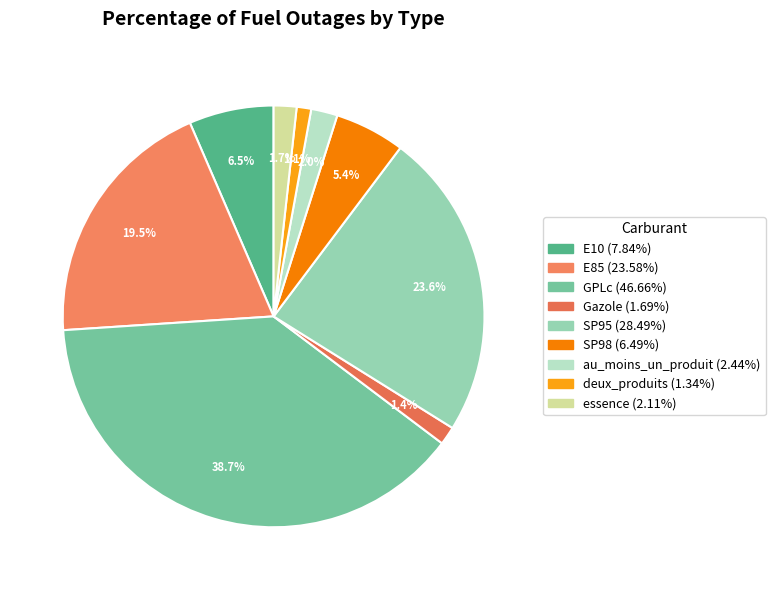

Count the number of slices in the pie.

9